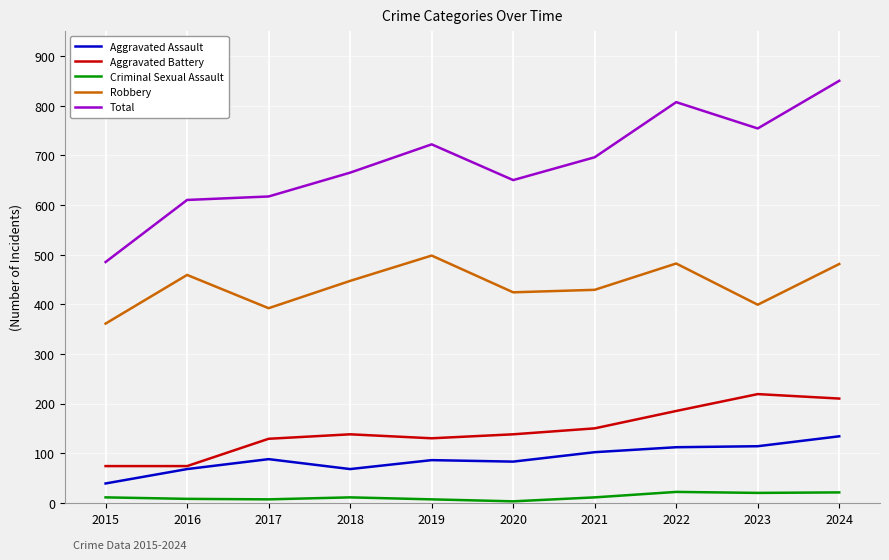

True or false: Aggravated Assault and Robbery cross at least once.

False